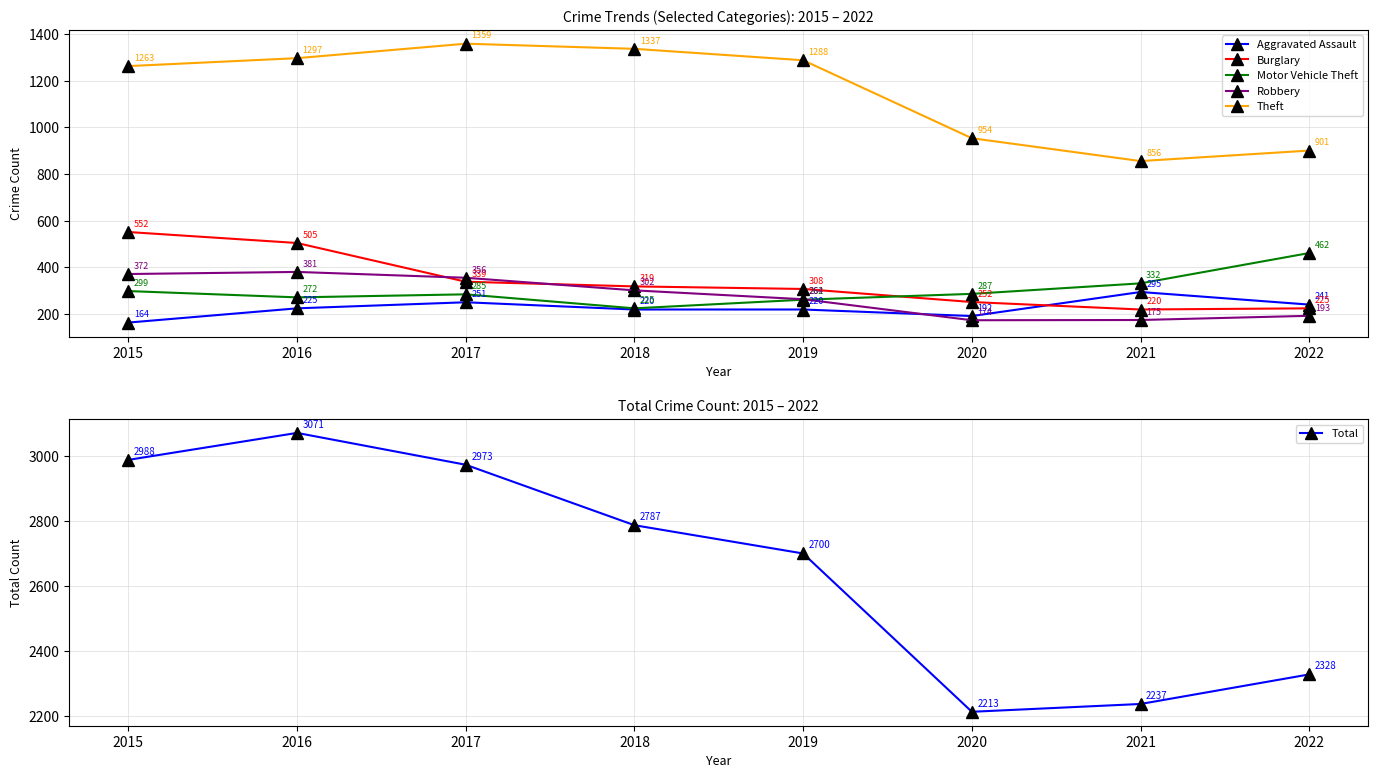

Where do Burglary and Motor Vehicle Theft first cross each other?

2019 and 2020